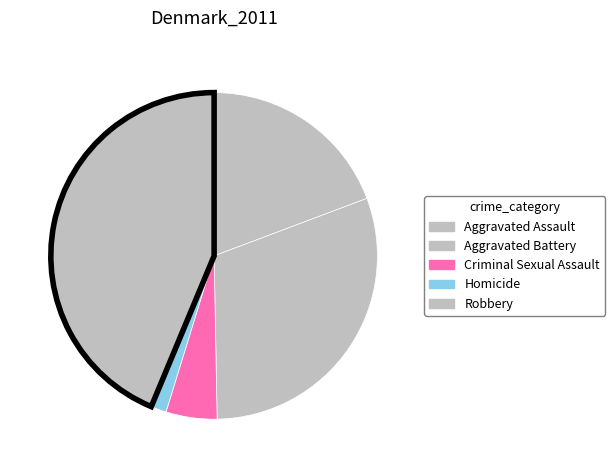

The Aggravated Battery slice represents 30% of the pie. True or false?

True